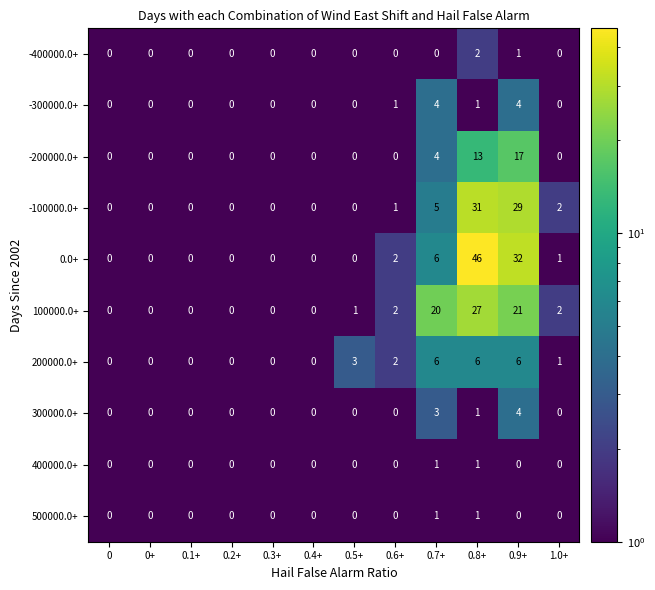

The -300000.0+ series shows 2 at 0.5+. True or false?

False